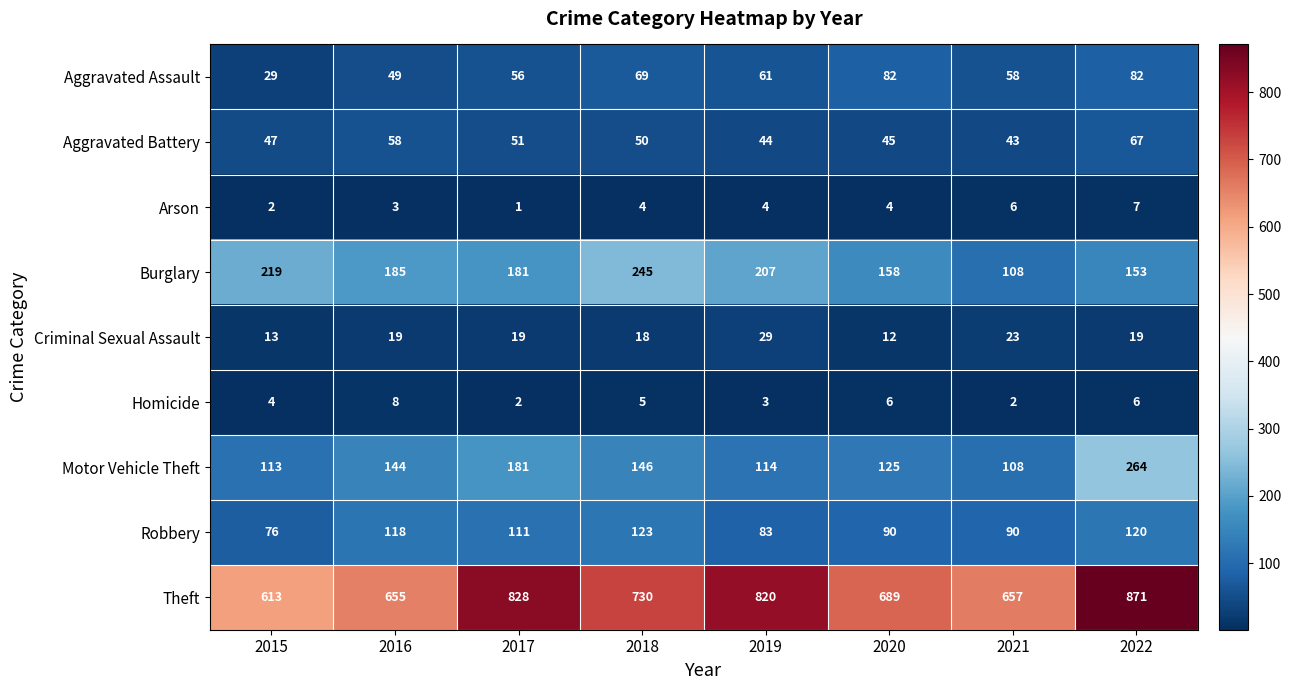

How many values in the Arson series are below 4?

3